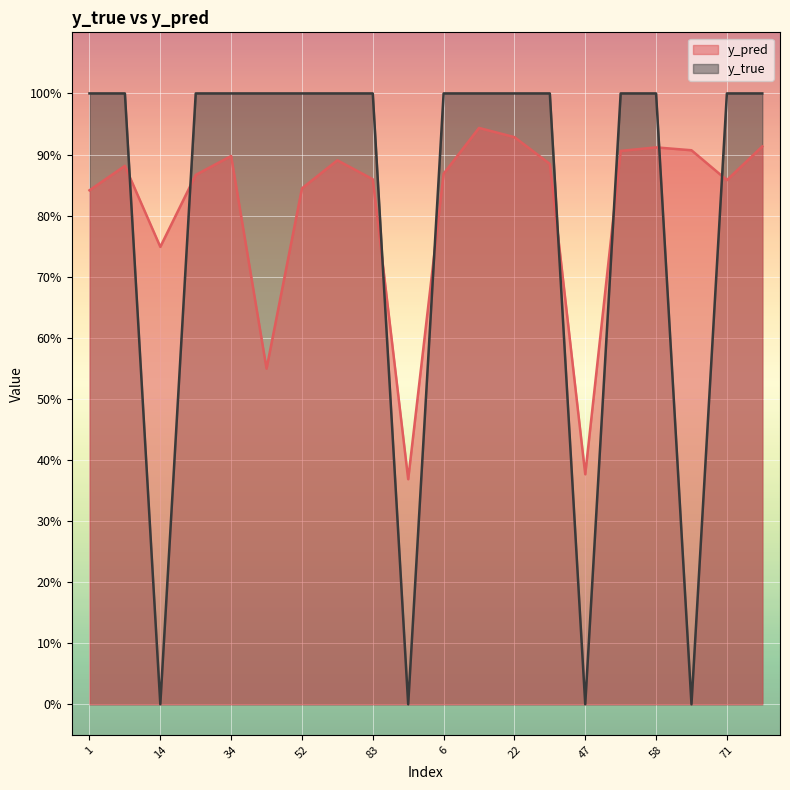

Reading left to right, extract all data points from this chart.

y_pred: 0.8	0.9	0.7	0.9	0.9	0.5	0.8	0.9	0.9	0.4	0.9	0.9	0.9	0.9	0.4	0.9	0.9	0.9	0.9	0.9
y_true: 1.0	1.0	0.0	1.0	1.0	1.0	1.0	1.0	1.0	0.0	1.0	1.0	1.0	1.0	0.0	1.0	1.0	0.0	1.0	1.0